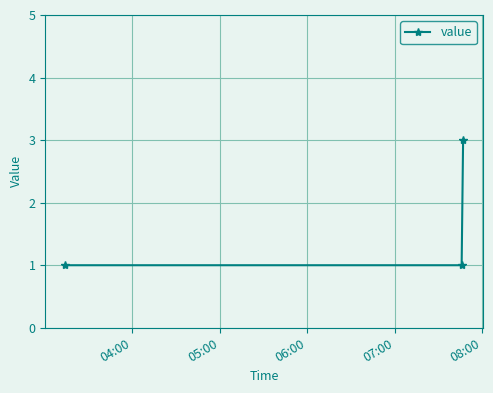

Reading left to right, what are all the values shown in this chart?

1	1	3